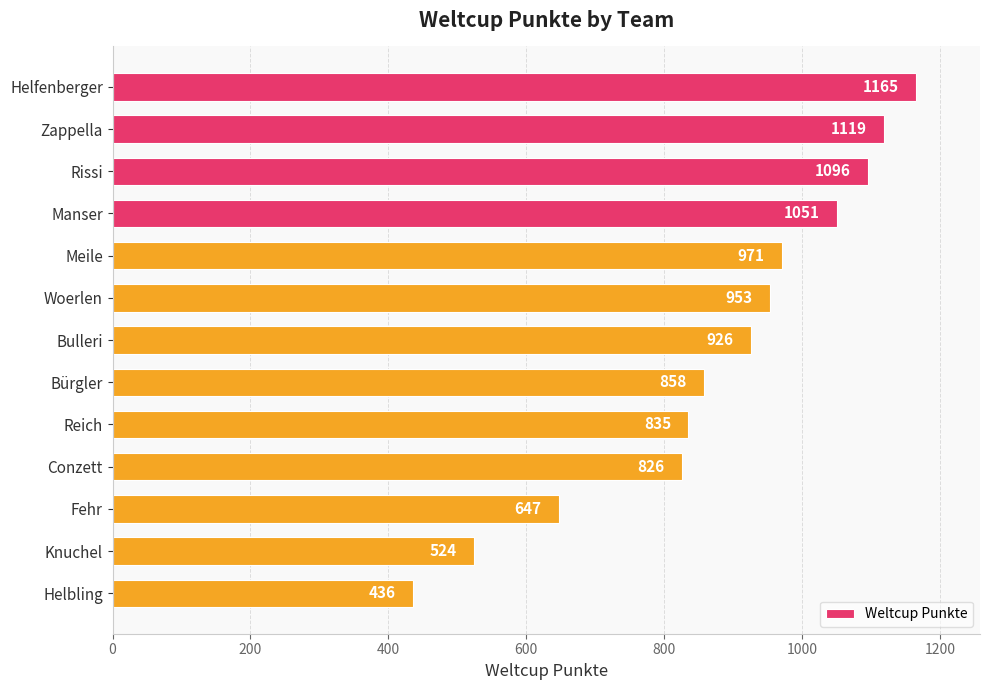

Is it true that the value at Knuchel is 524?

True